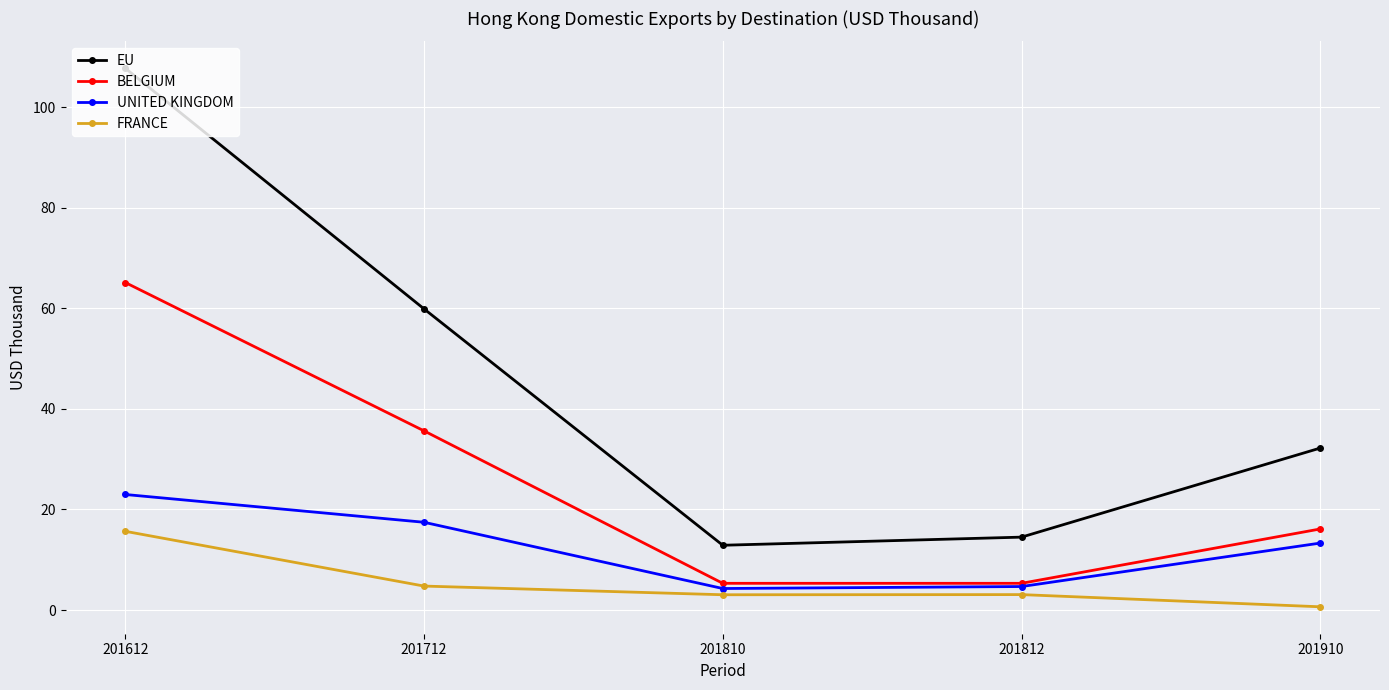

Which category has the highest value in the FRANCE series?

201612